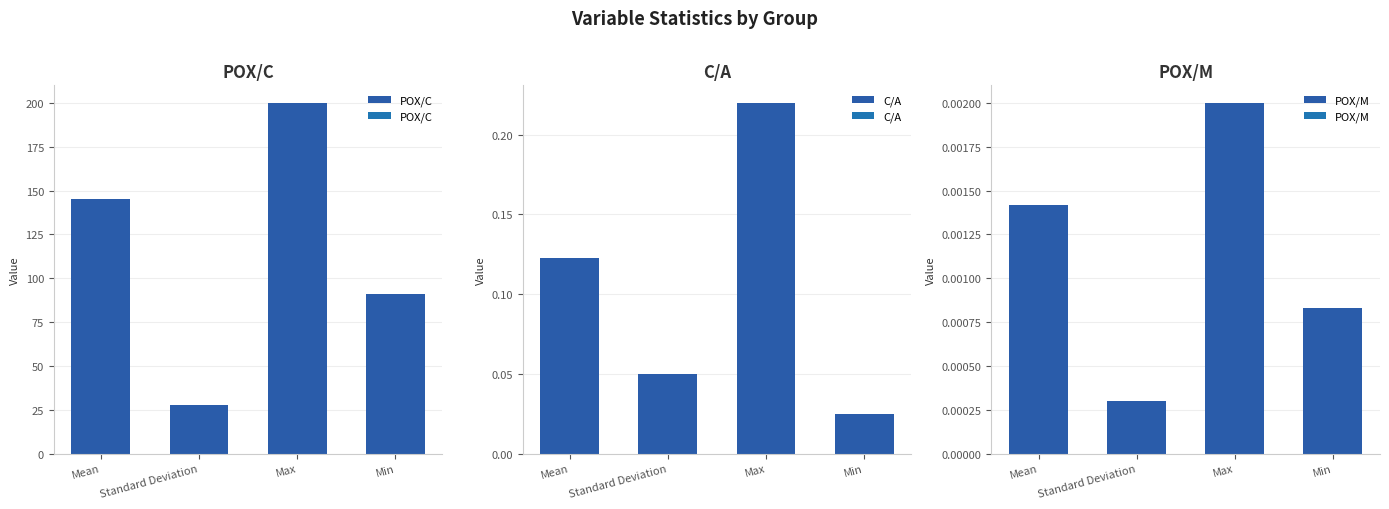

Reading left to right, transcribe all the data shown in this chart.

POX/C: Mean=145.5	Standard Deviation=27.8	Max=200.0	Min=90.9
C/A: Mean=0.1	Standard Deviation=0.0	Max=0.2	Min=0.0
POX/M: Mean=0.0	Standard Deviation=0.0	Max=0.0	Min=0.0